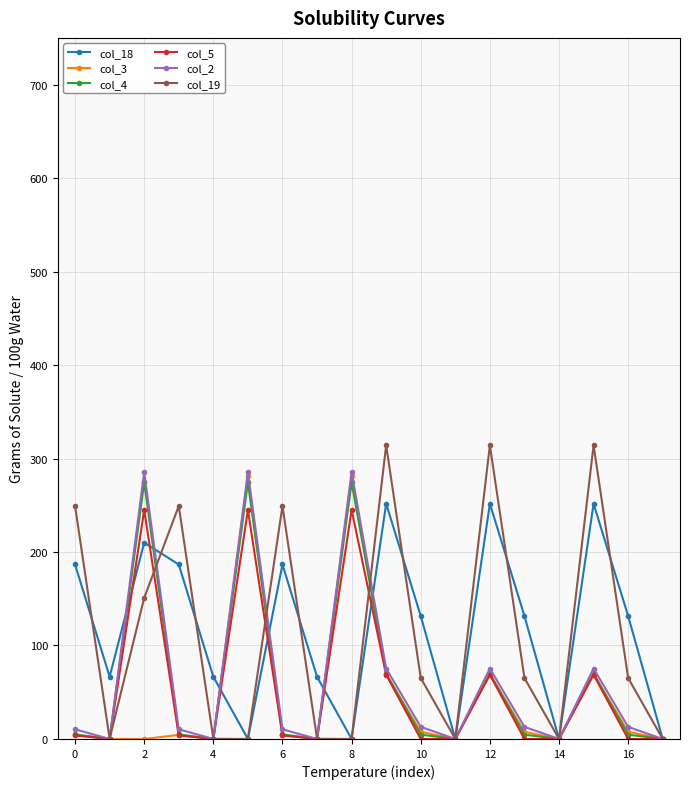

What is the maximum value for col_19?

314.2